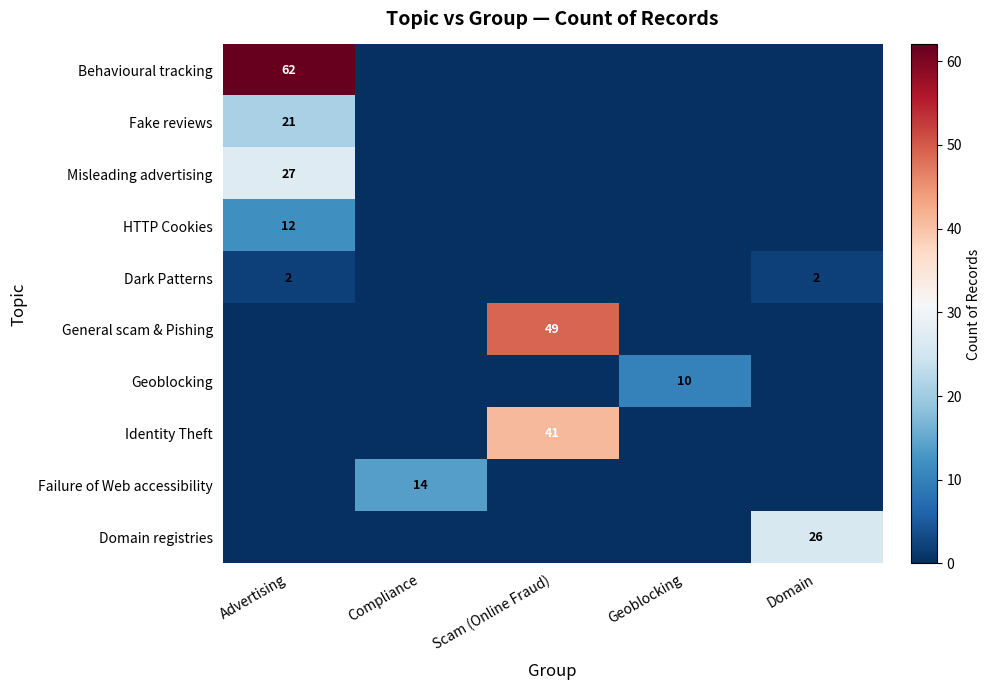

True or false: Behavioural tracking has a value of 62 at Advertising.

True